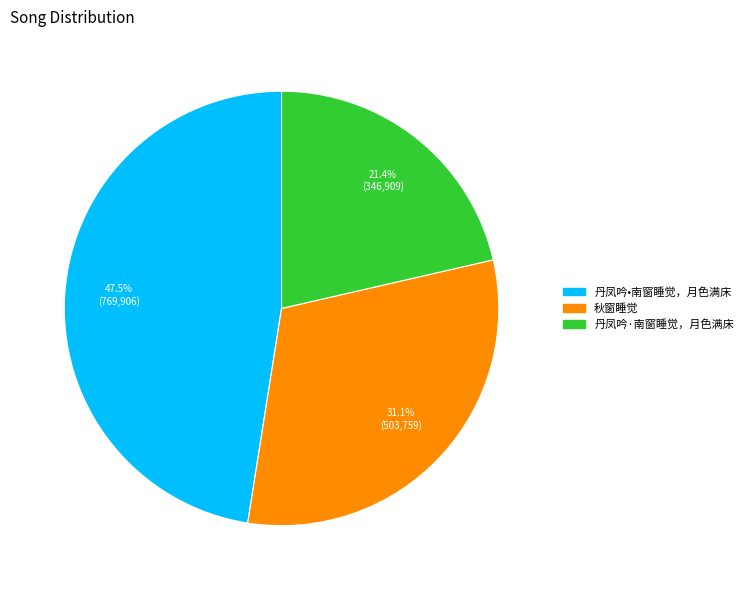

Which slice is the smallest?

丹凤吟·南窗睡觉，月色满床